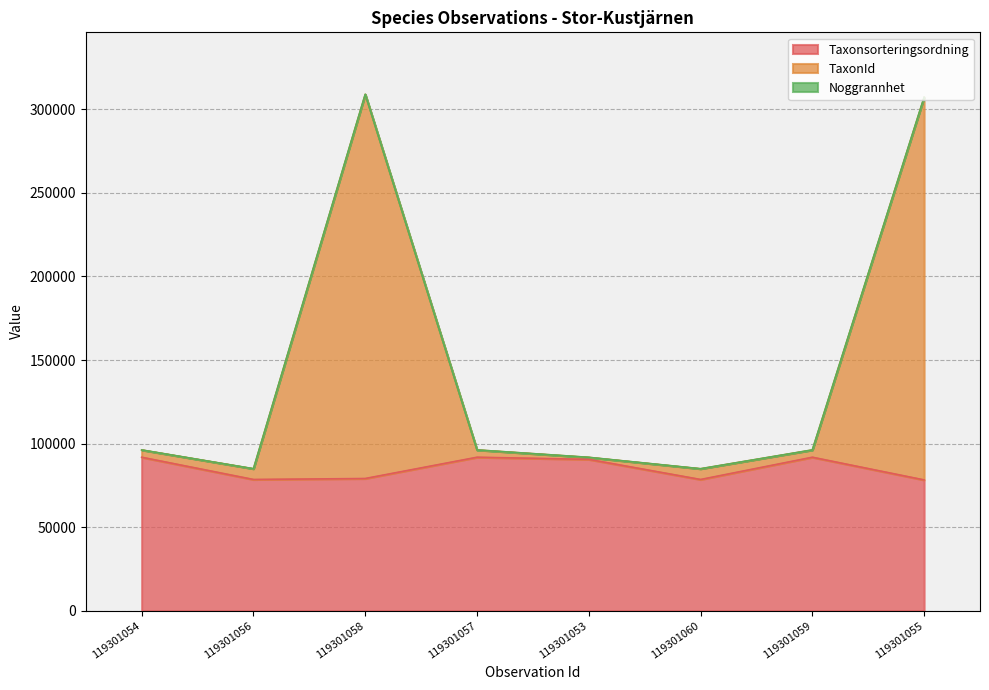

At which label does TaxonId reach its peak?

119301058